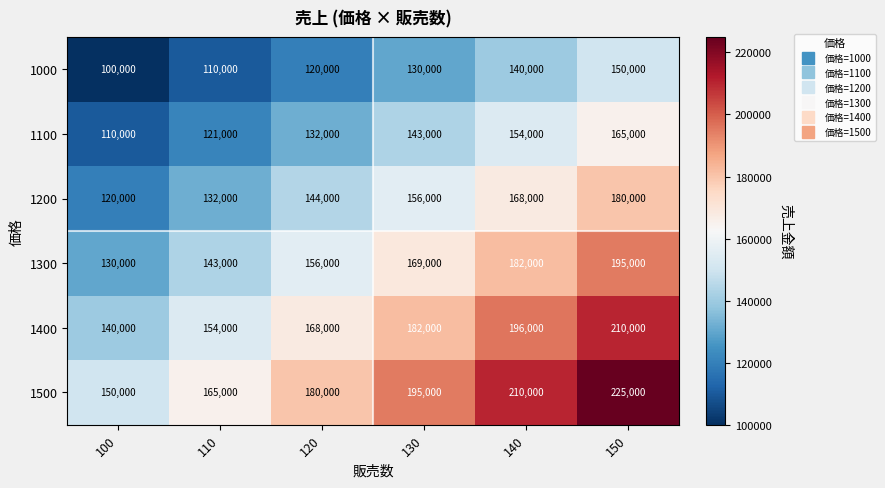

Where is 1300 nearest to the value 162500?

120